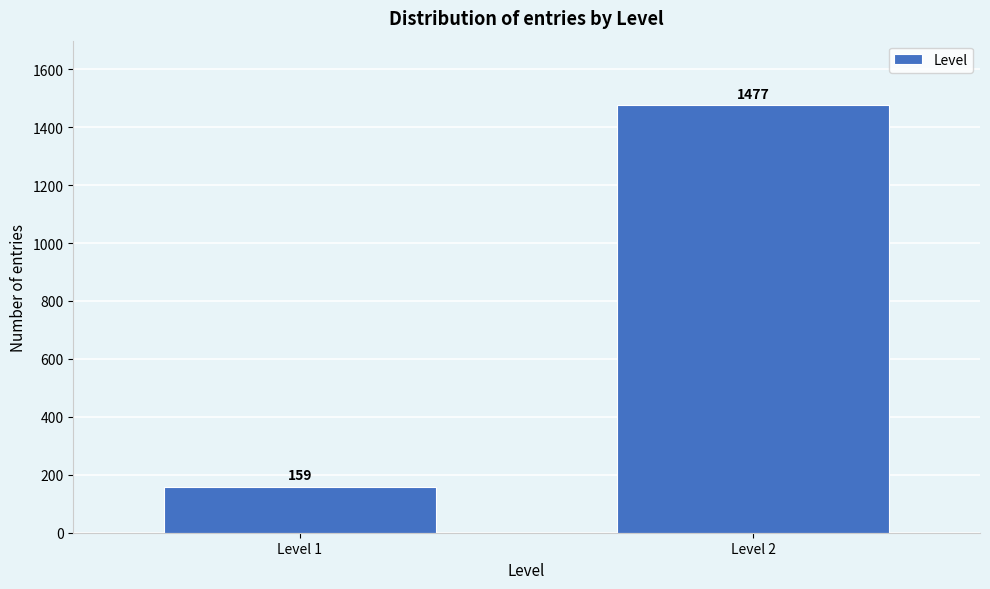

Reading left to right, what are all the values shown in this chart?

159	1477